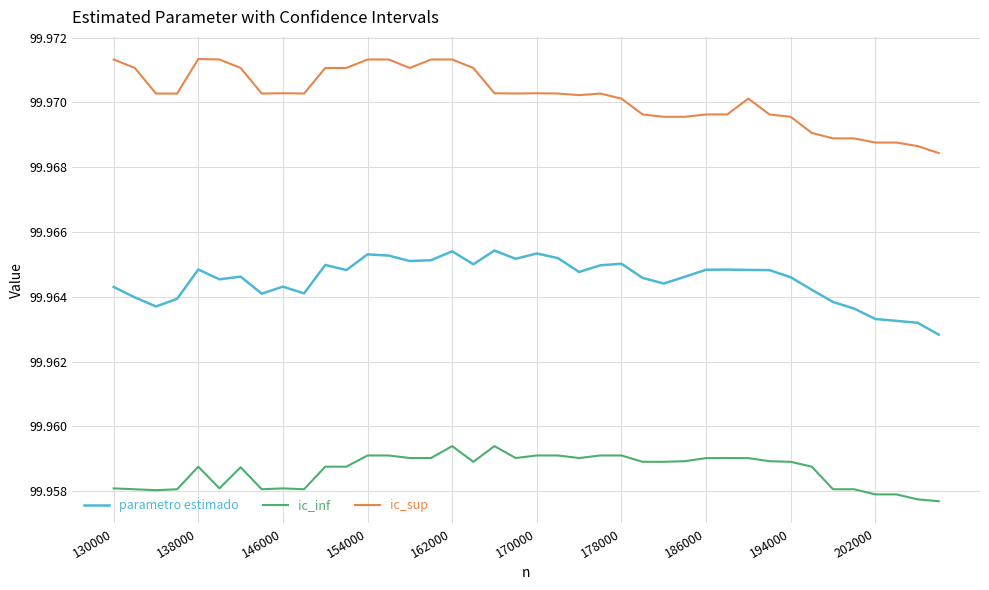

List the series in order of their overall mean, highest first.

ic_sup, parametro estimado, ic_inf